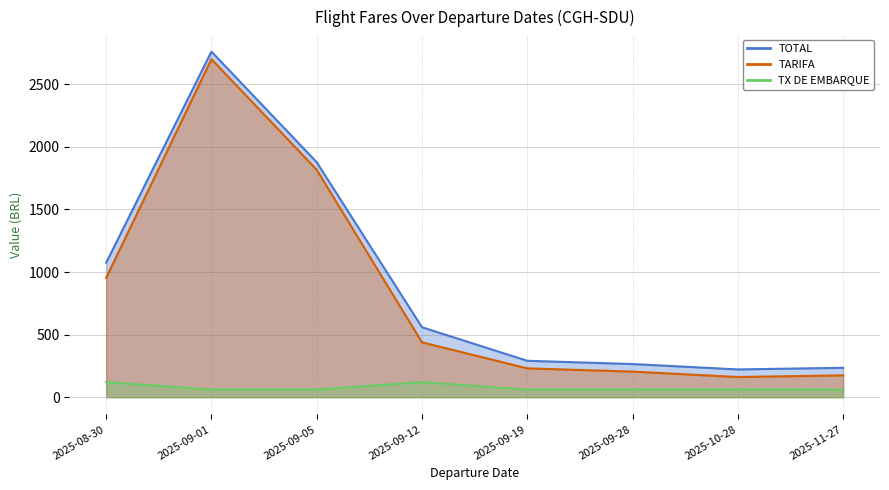

How many lines are shown in the chart?

3